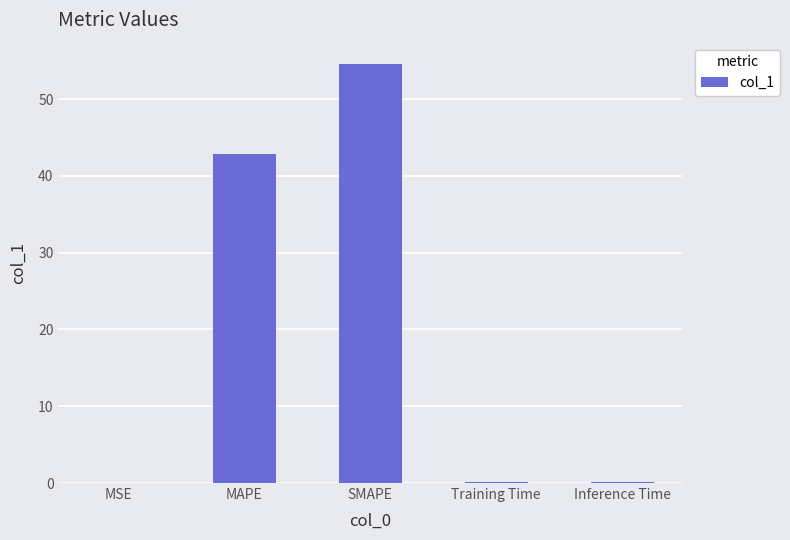

The value at SMAPE is 54.6. True or false?

True